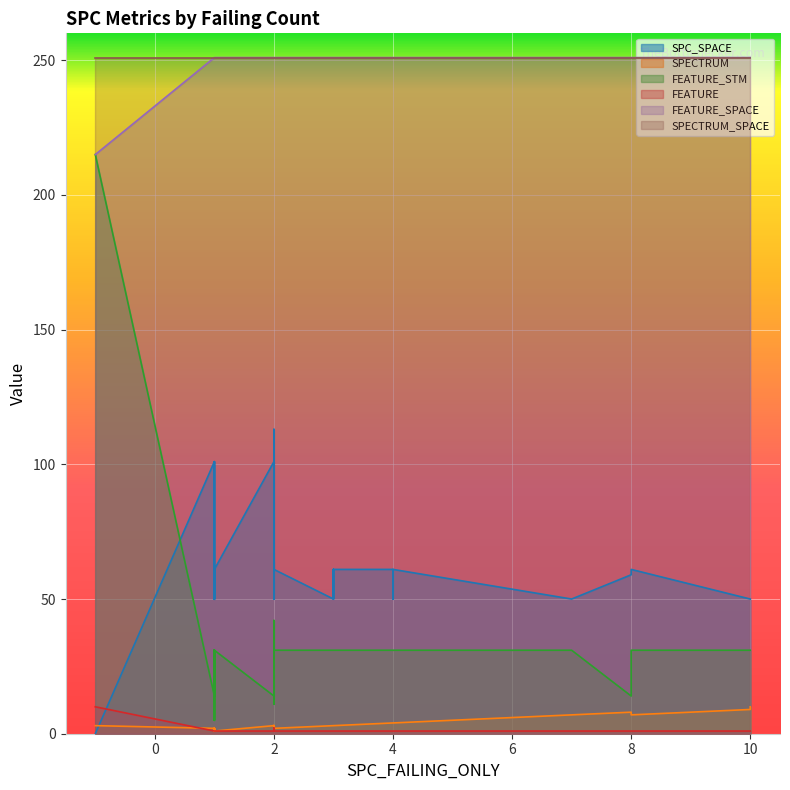

How many lines are shown in the chart?

6